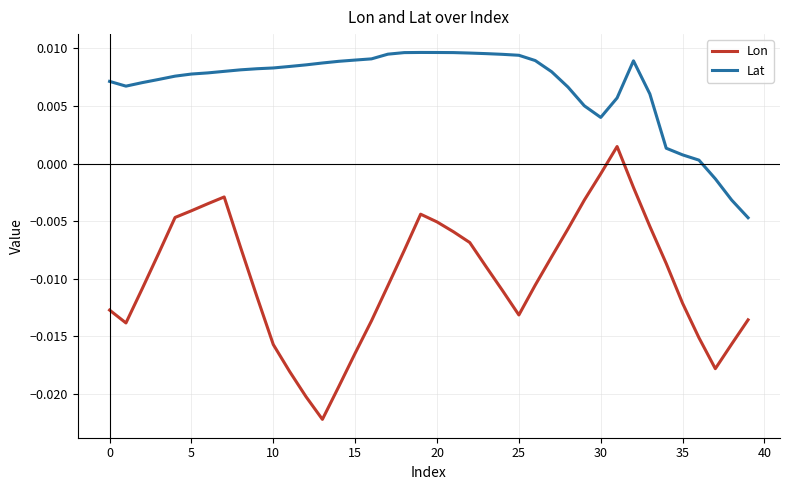

Which series has the largest total across all categories?

Lat